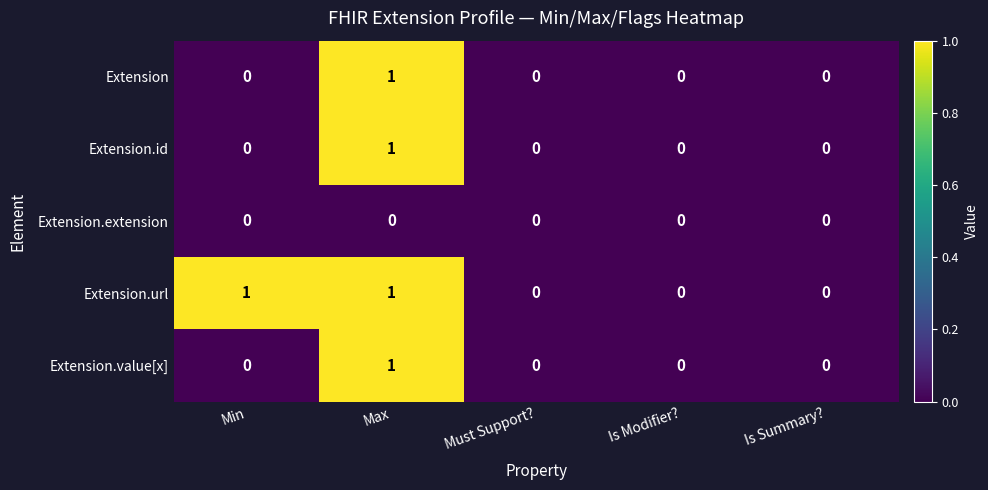

What is the total value across all series at Max?

4